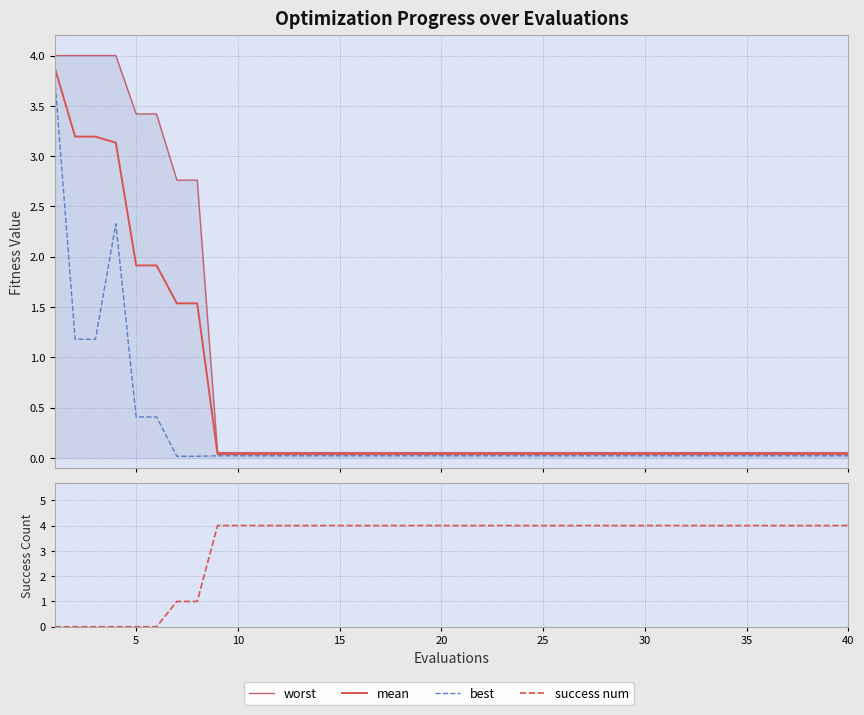

What is the maximum value shown in the chart?

4.0